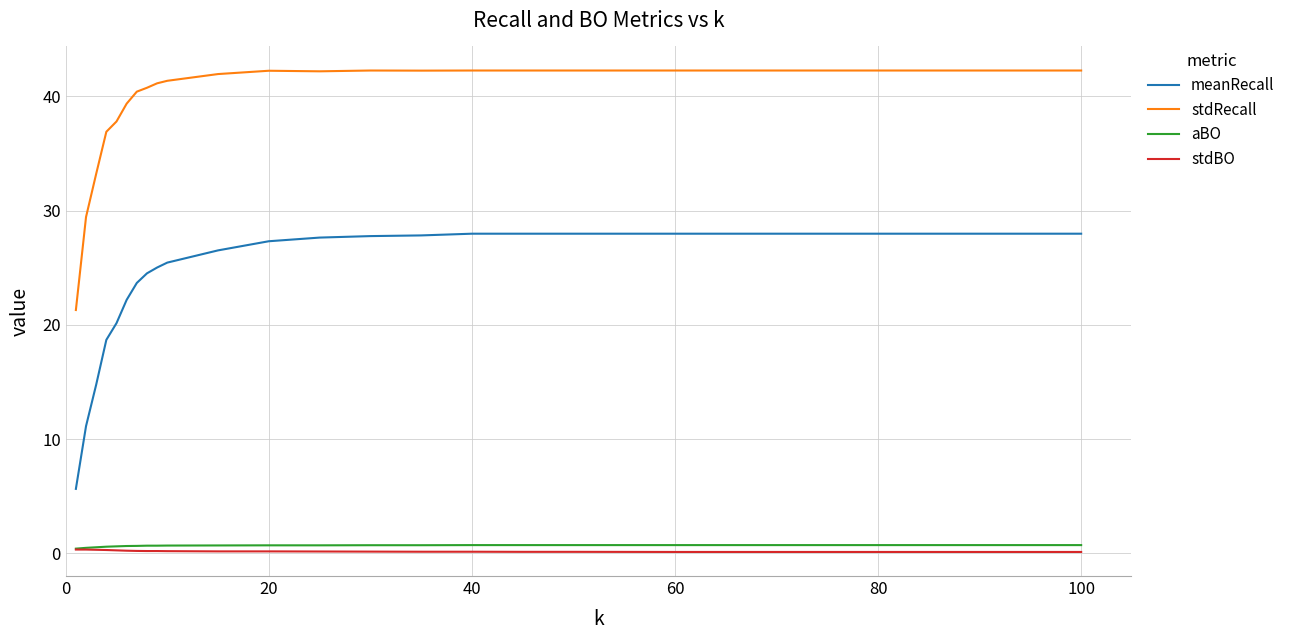

Which series has the widest spread of values?

meanRecall